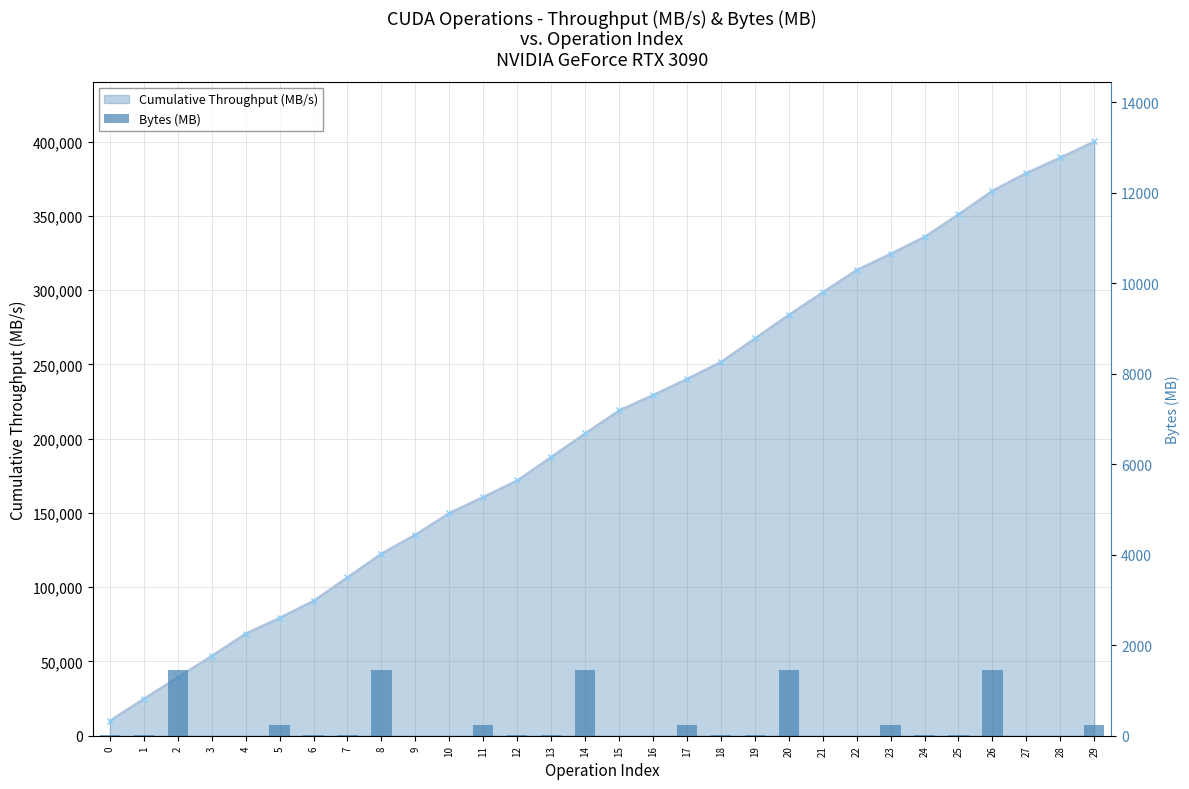

The chart shows a value of 11.0 at 24. True or false?

False